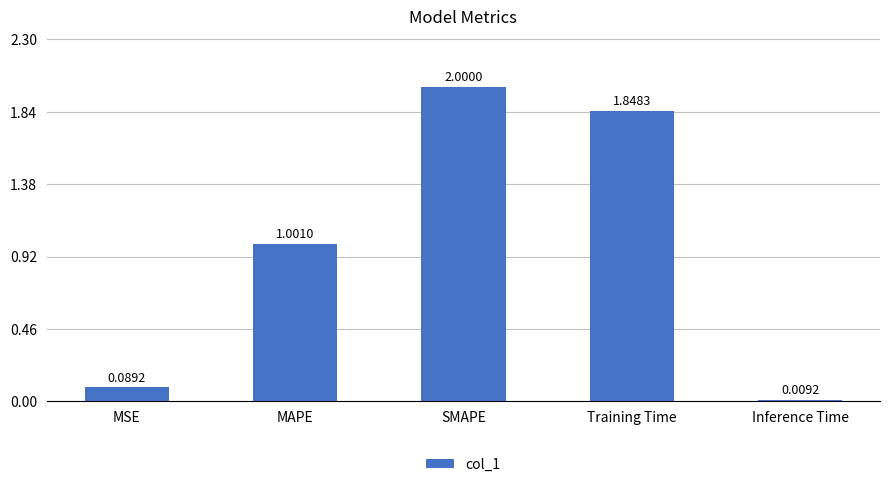

What is the sum of the values at SMAPE and Inference Time?

2.0